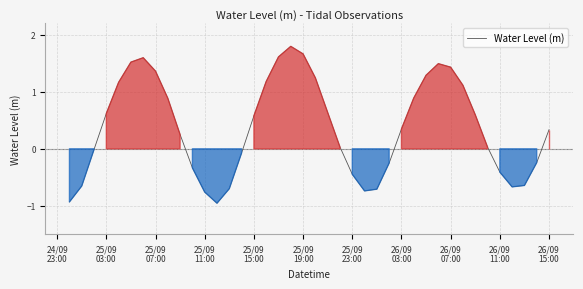

What is the greatest value displayed?

1.8